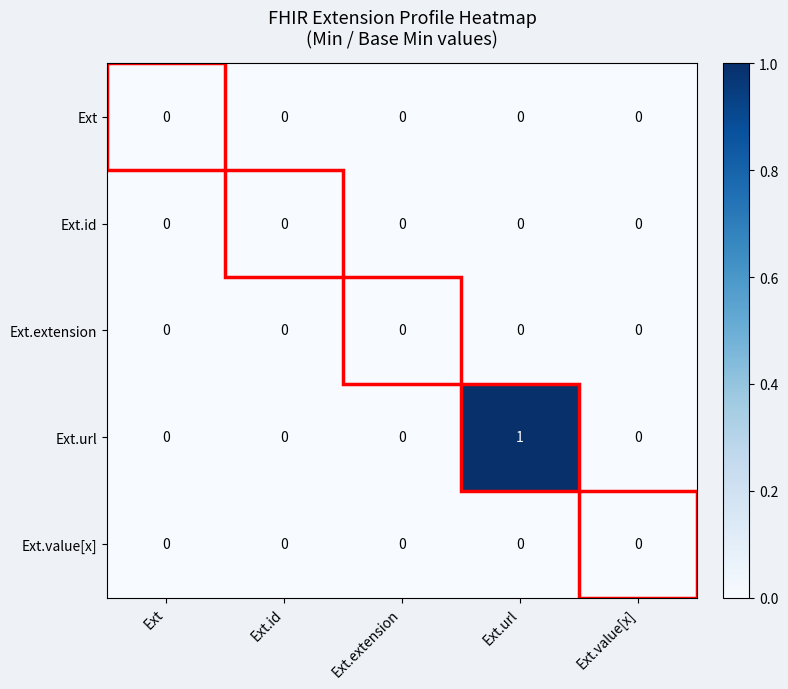

How many categories are shown in the chart?

5